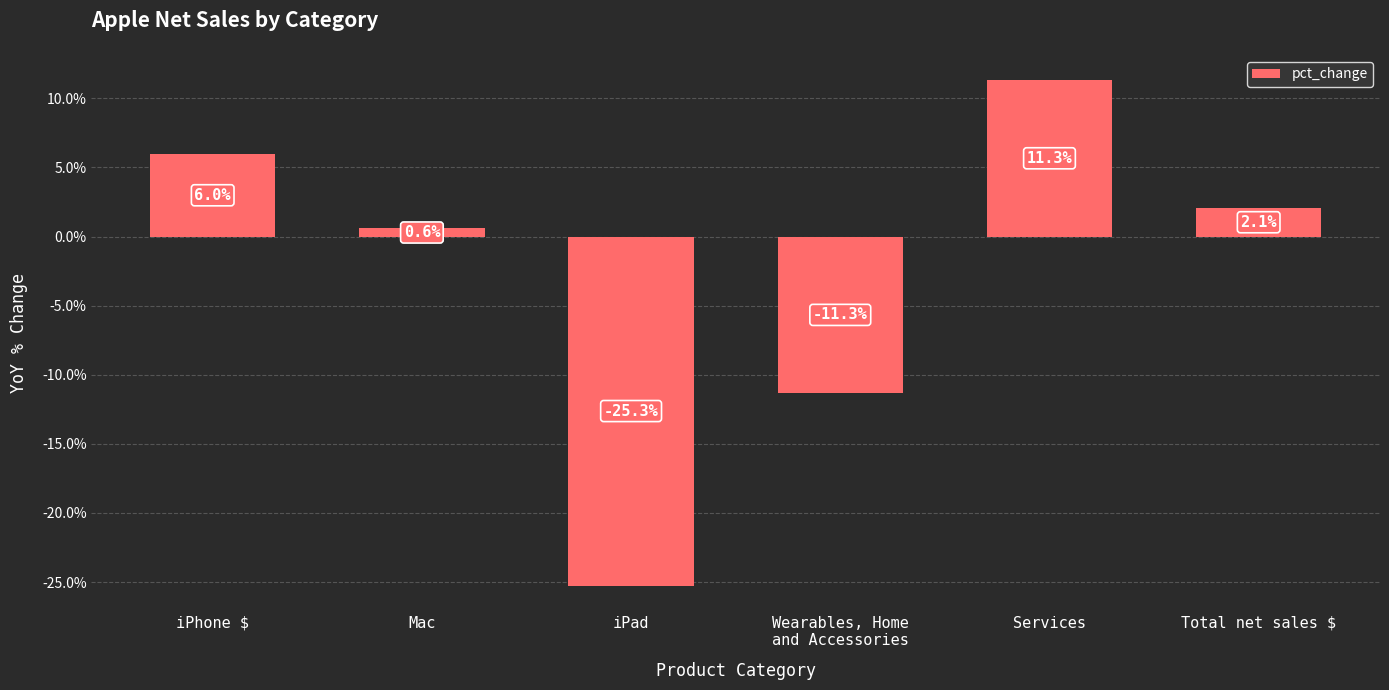

List the labels in order of value, largest first.

Services, iPhone $, Total net sales $, Mac, Wearables, Home
and Accessories, iPad